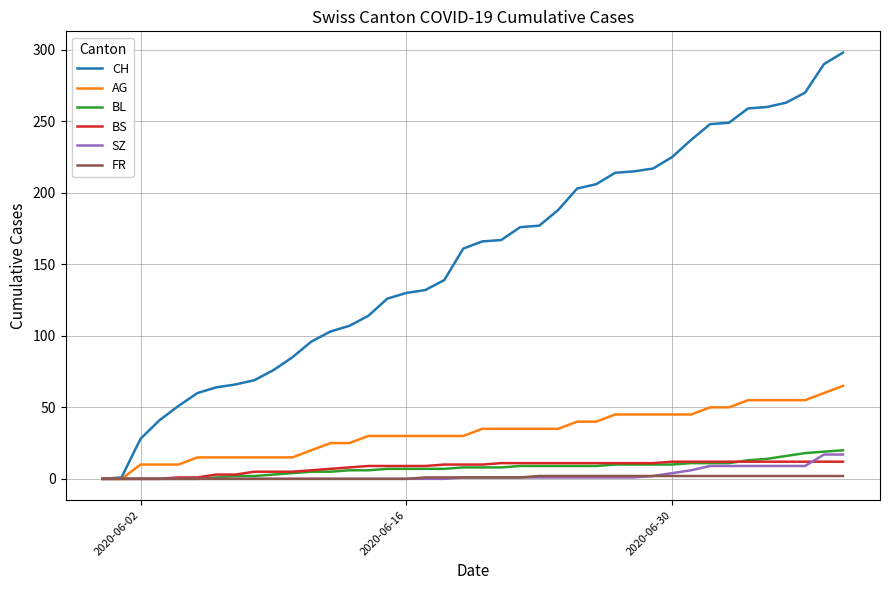

What is the maximum value for BL?

20